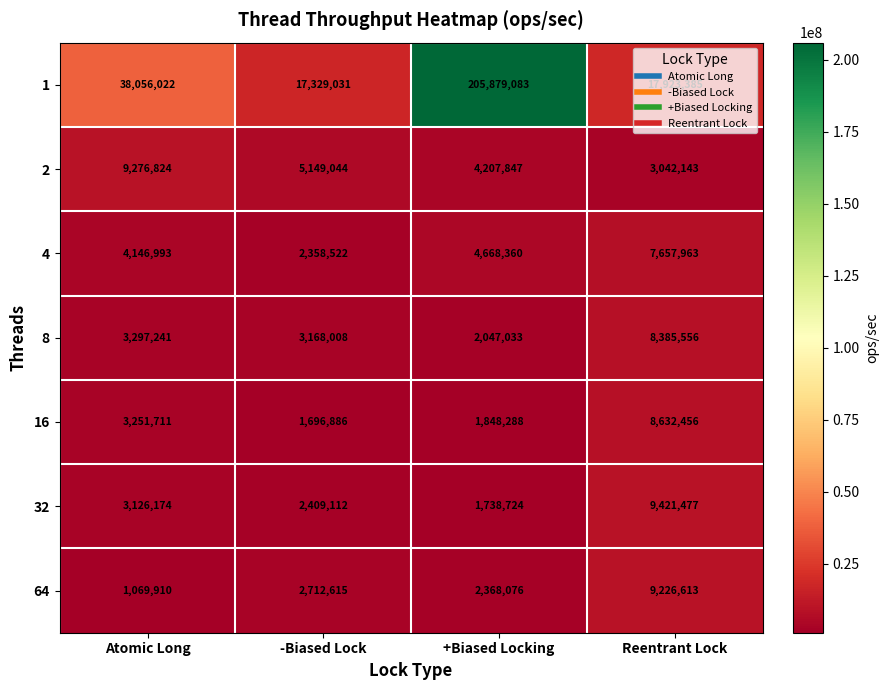

Which series has the largest total across all categories?

1